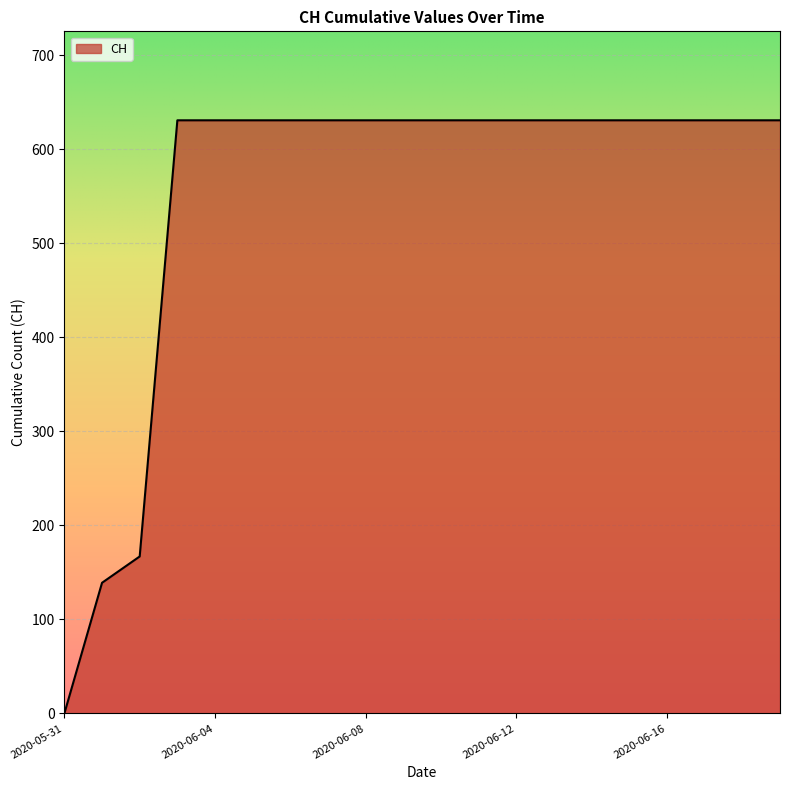

What is the difference between the maximum and minimum values?

631